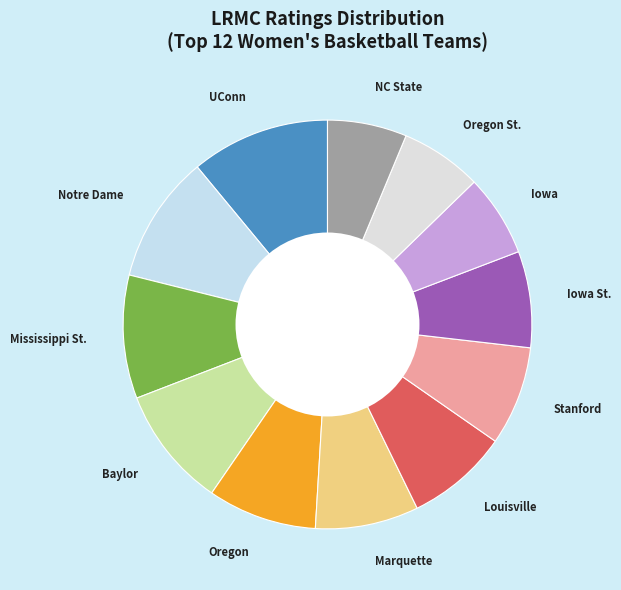

Is there a majority slice in this chart?

No